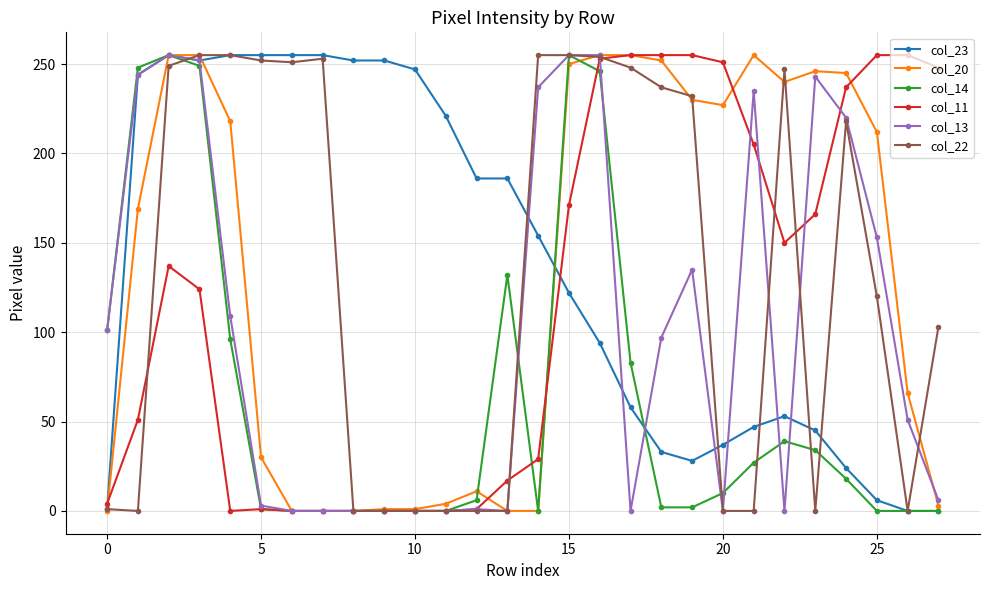

What is the greatest value displayed?

255